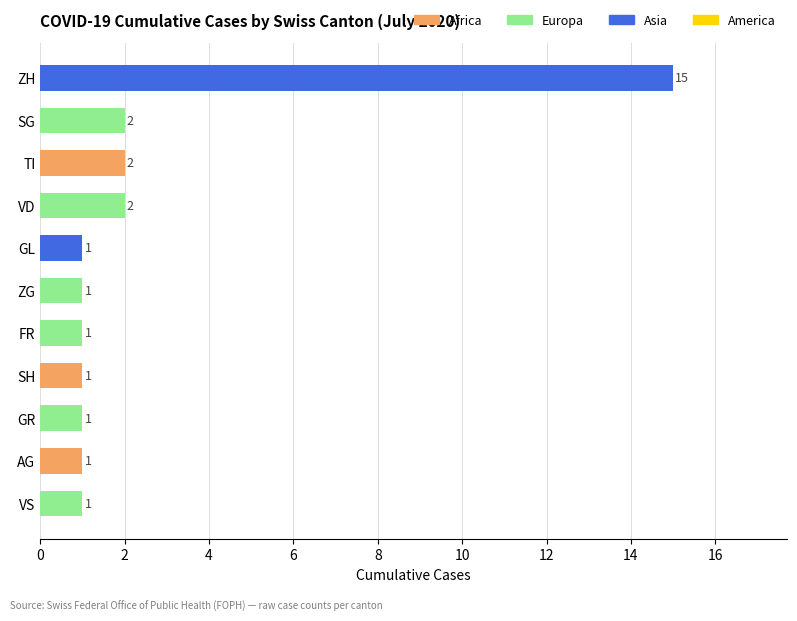

Which category has the highest value across all series?

ZH